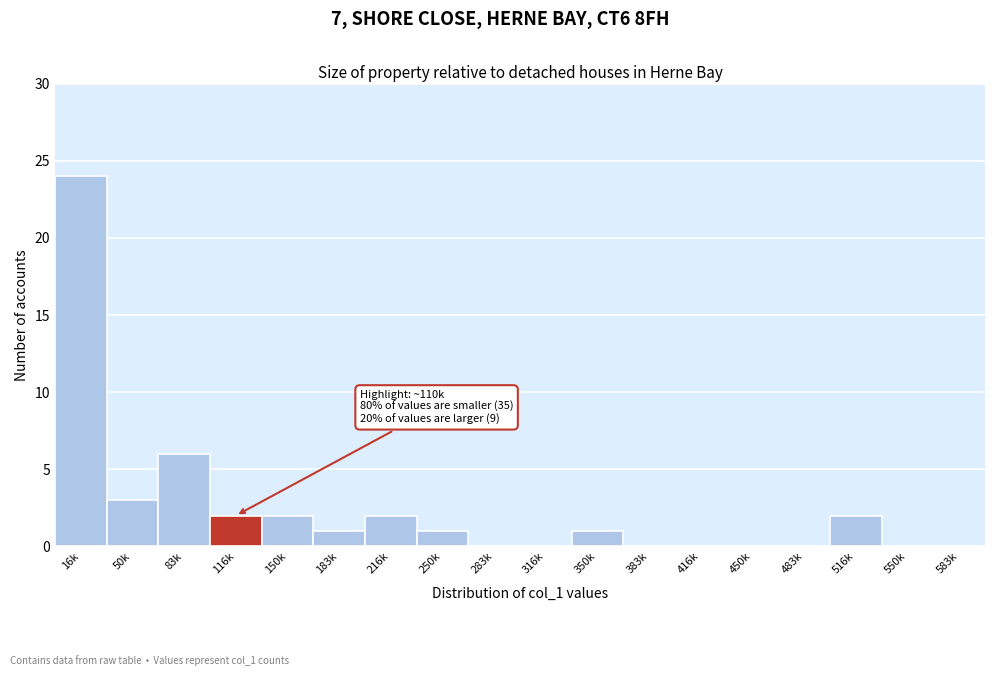

Reading left to right, transcribe all the data shown in this chart.

16k=24	50k=3	83k=6	116k=2	150k=2	183k=1	216k=2	250k=1	283k=0	316k=0	350k=1	383k=0	416k=0	450k=0	483k=0	516k=2	550k=0	583k=0